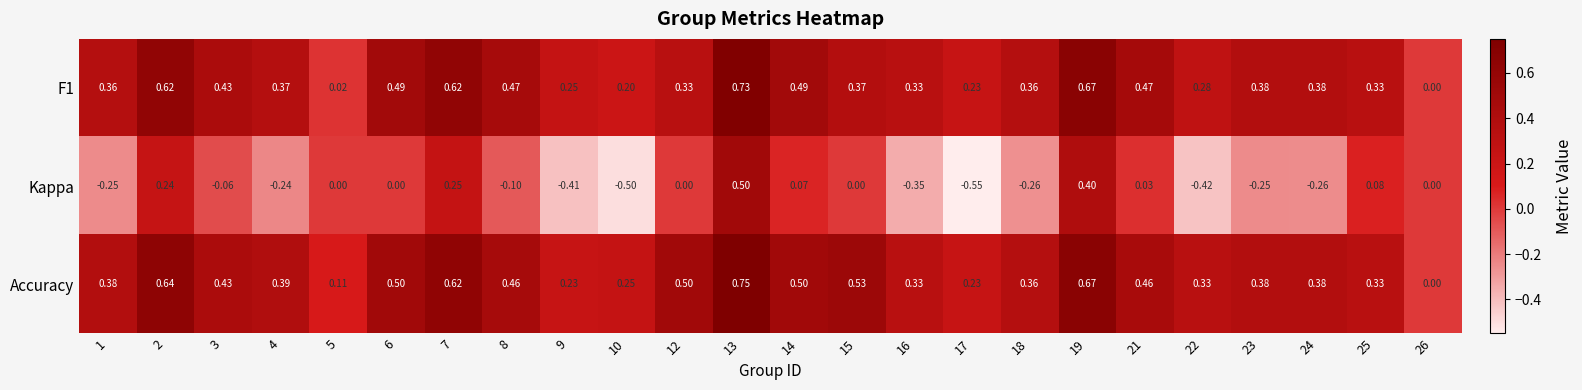

Is the value of Kappa at 9 greater than the value of Accuracy at 10?

No